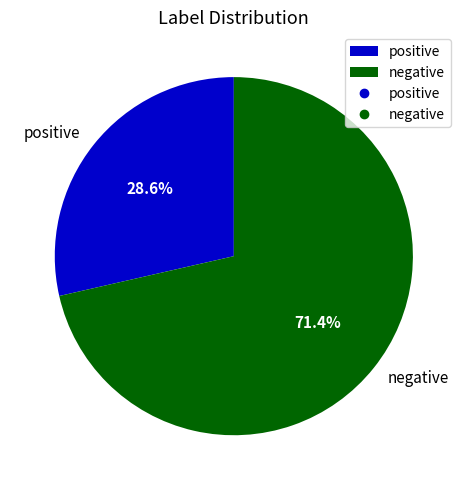

Which has a higher value, negative or positive?

negative